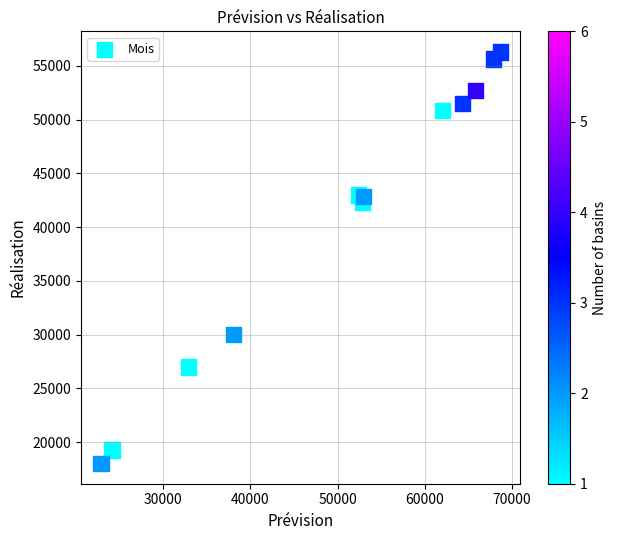

What Y value in the scatter plot is closest to 37176?

42314.4